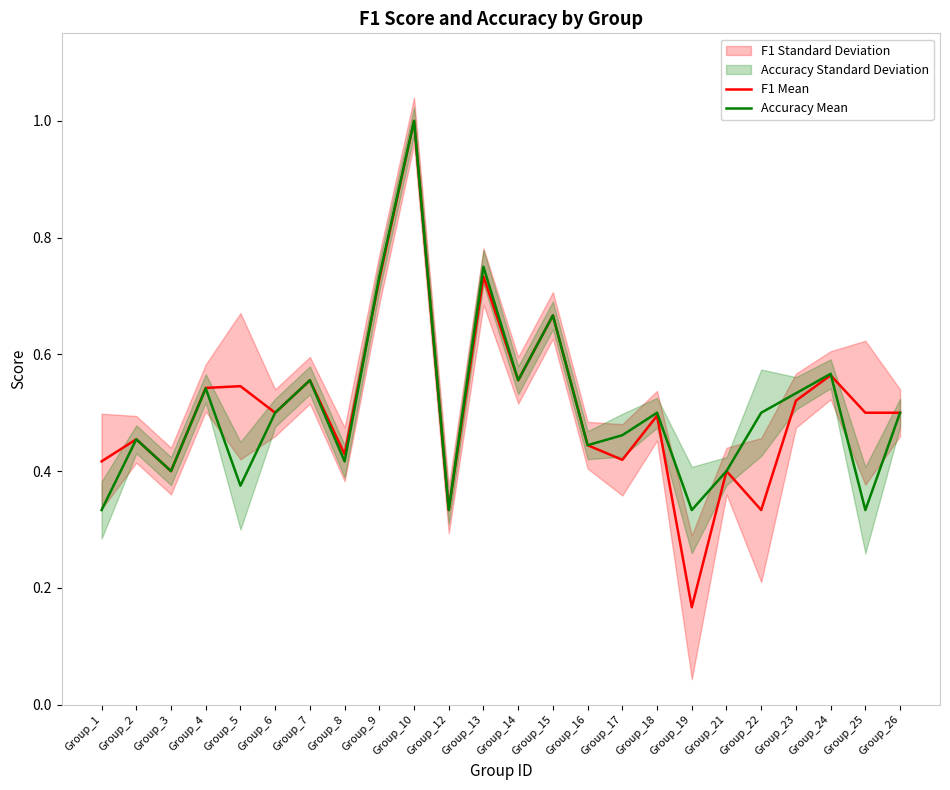

What is the maximum value shown in the chart?

1.0